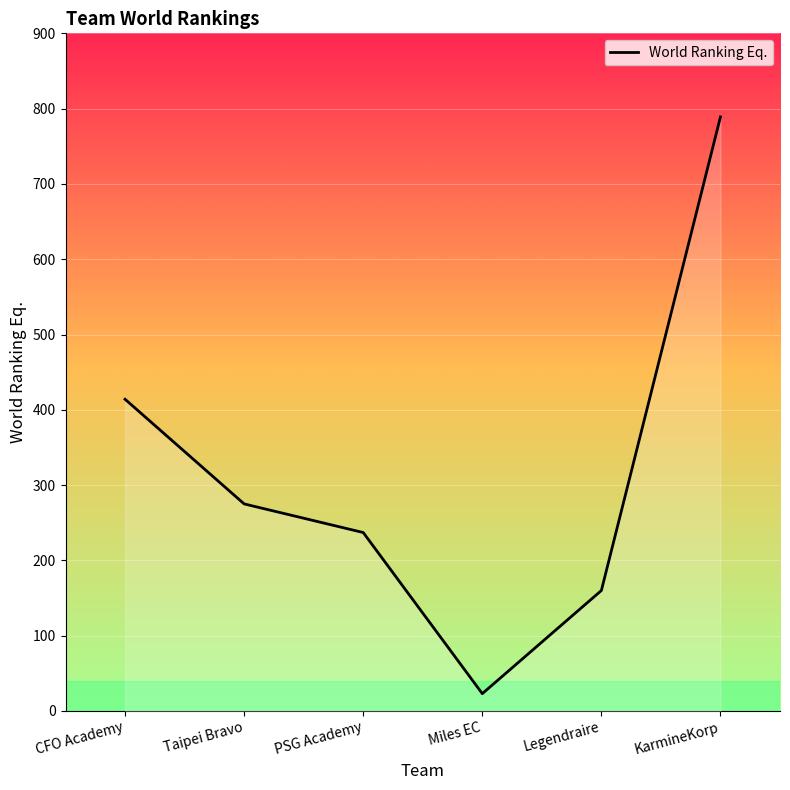

Reading right to left, extract all data points from this chart.

KarmineKorp=789	Legendraire=160	Miles EC=23	PSG Academy=237	Taipei Bravo=275	CFO Academy=414